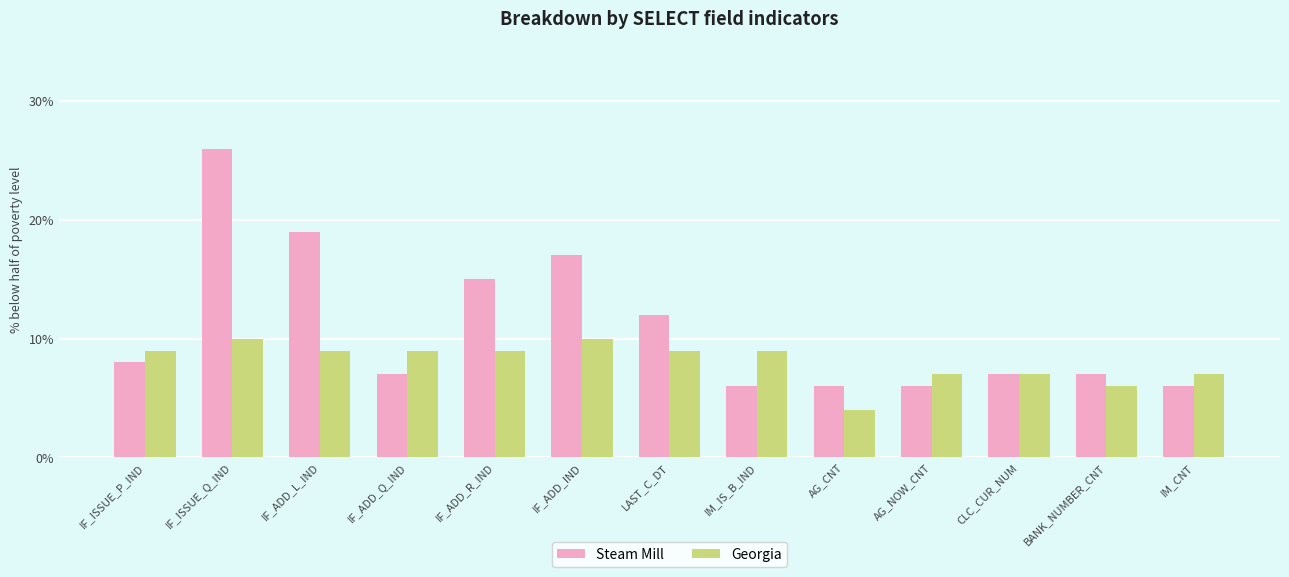

How many values in the Georgia series are below 9?

5